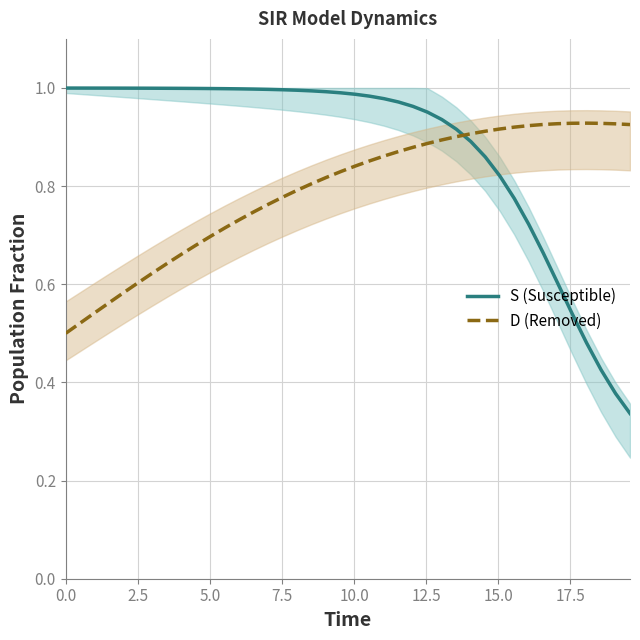

What are all the series names shown in the legend?

S (Susceptible), D (Removed)